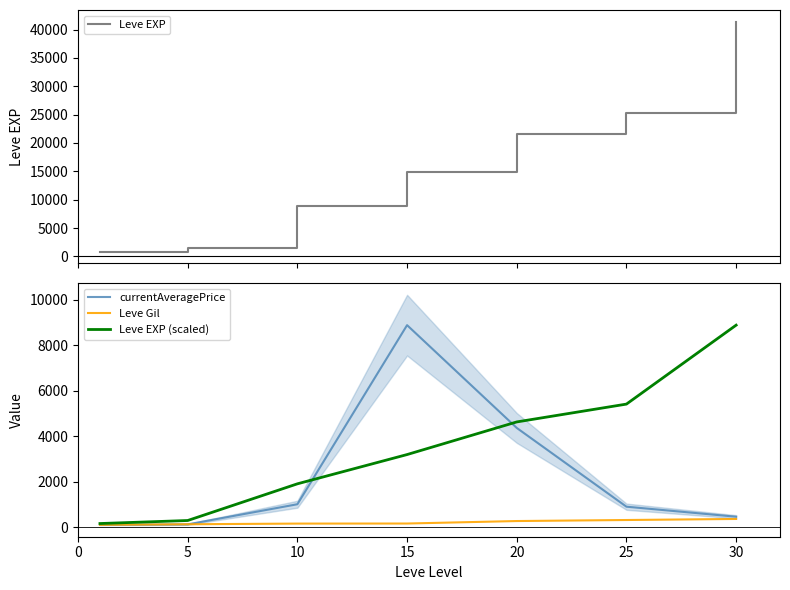

How many series are shown in this chart?

4